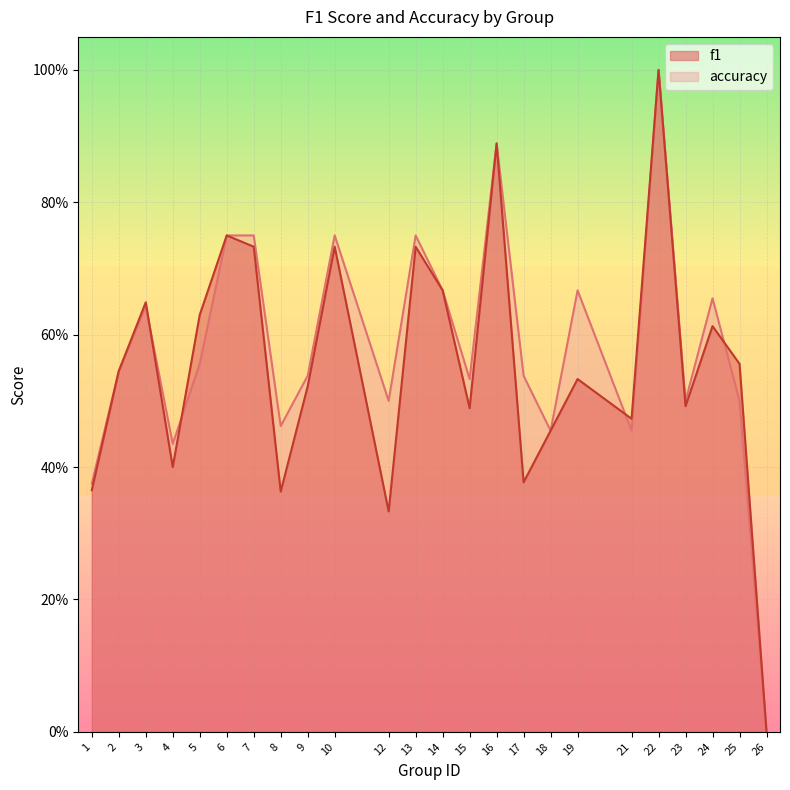

How many data points does each series have?

24